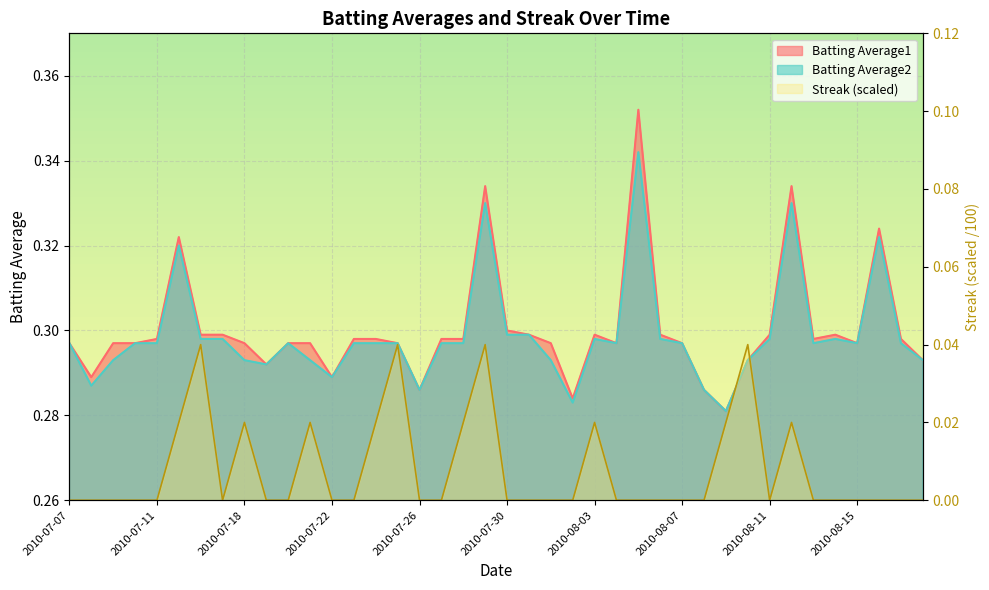

What is the label of the 40th point from the left?

2010-08-18